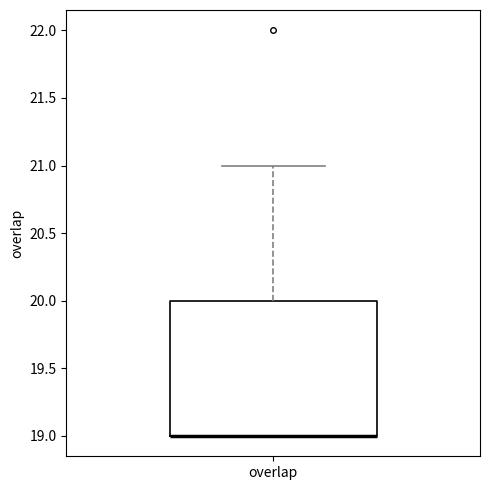

Read this box plot against the y-axis: the position of the median line, the range covered by the box, and the ends of both whiskers. The values are not printed on the chart, so give them approximately, as read against the axis.

median 19 (drawn on the box's lower edge), box 19 to 20, whiskers 19 to 21